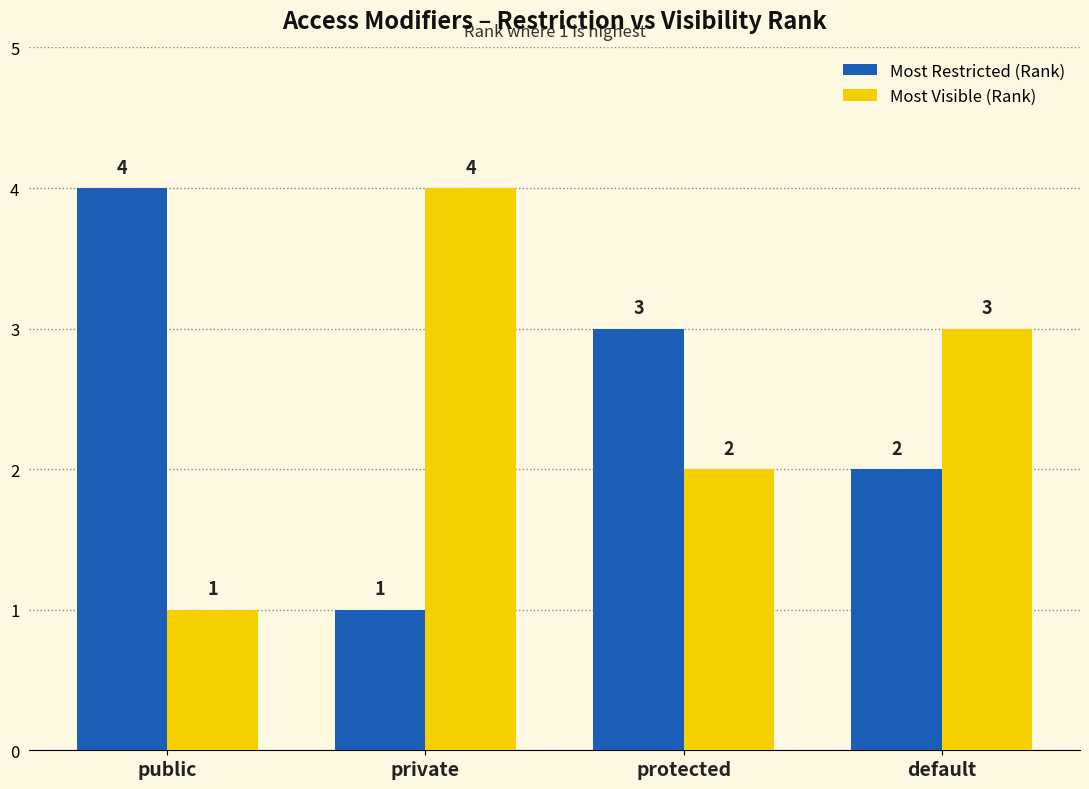

What are all the series names shown in the legend?

Most Restricted (Rank), Most Visible (Rank)